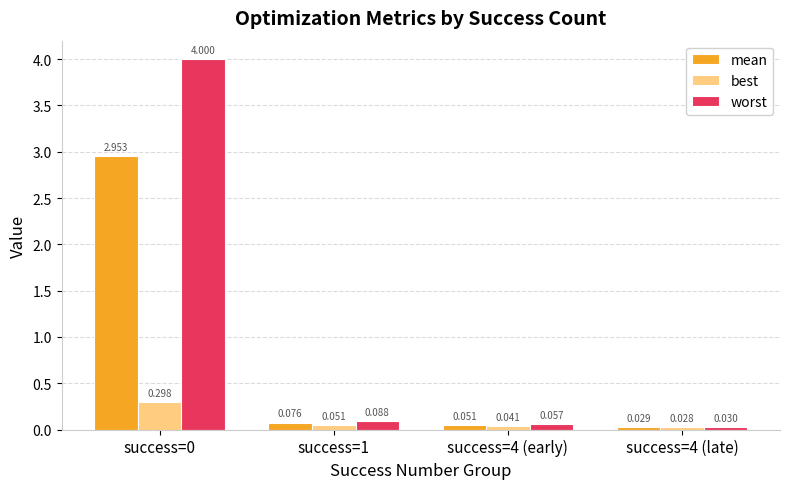

Are the bars horizontal?

No